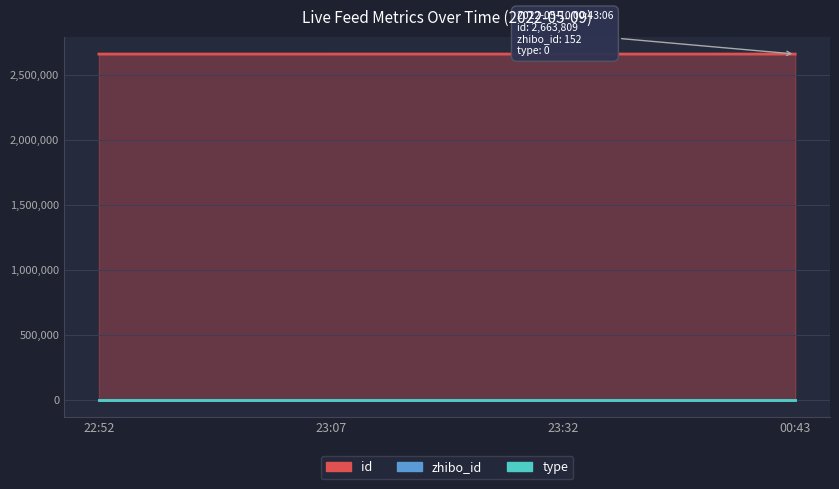

What is the label of the 1st point from the right?

2022-05-10 00:43:06